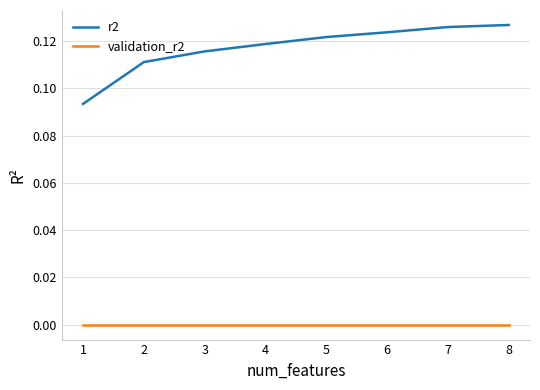

Is the value of validation_r2 at 6 greater than the value of r2 at 7?

No